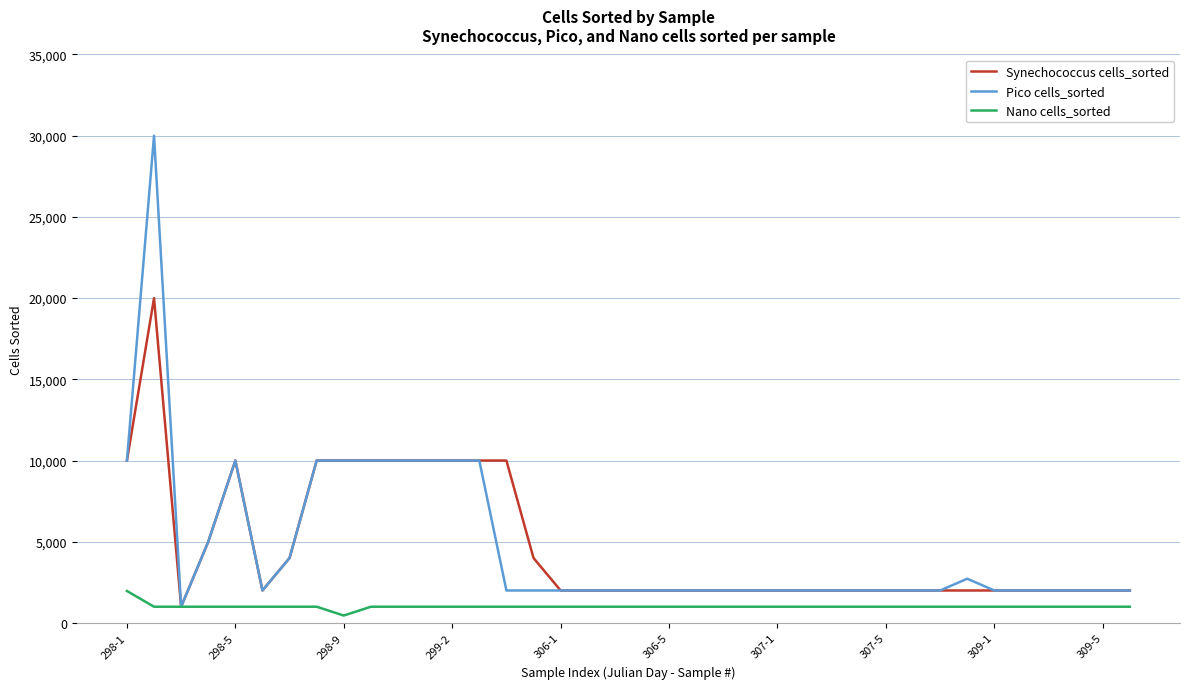

Rank the series by their maximum value, from lowest to highest.

Nano cells_sorted, Synechococcus cells_sorted, Pico cells_sorted